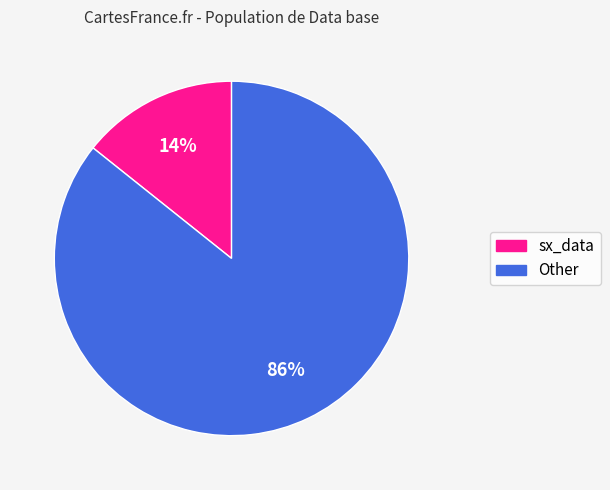

Count the number of slices in the pie.

2